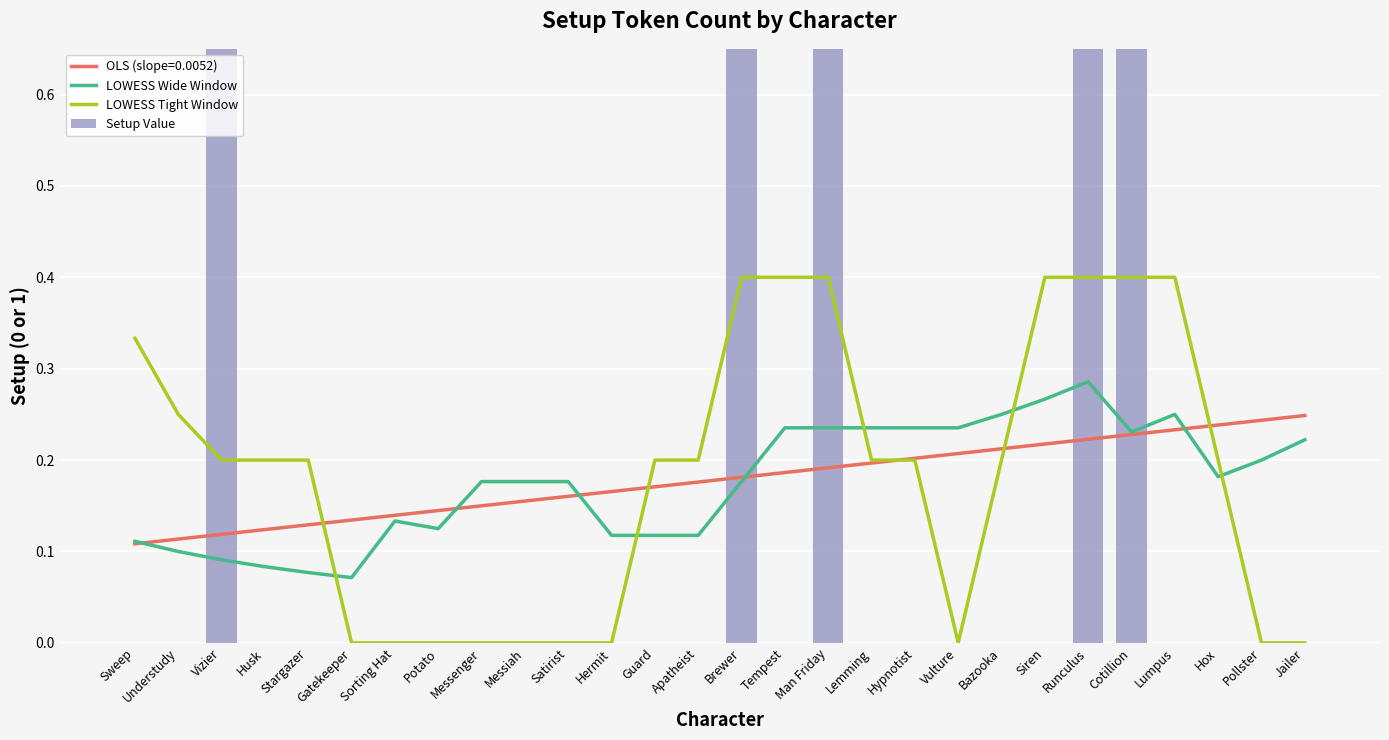

What is the difference between the LOWESS Wide Window values at Stargazer and Messenger?

0.1